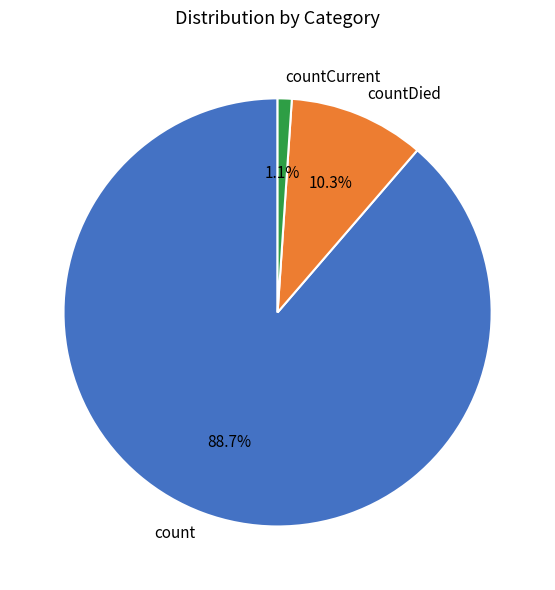

What percentage do count and countCurrent together represent?

89.7%